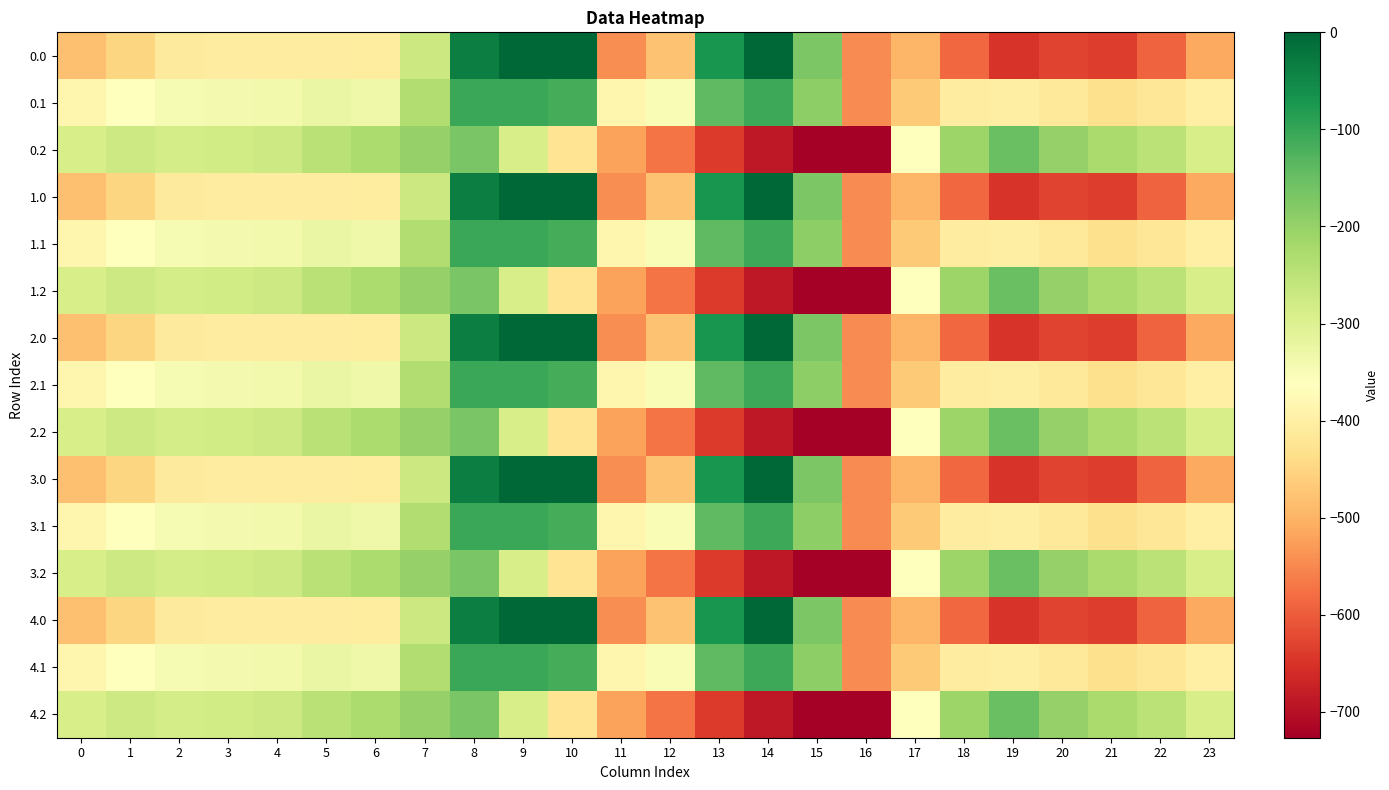

Reading right to left, transcribe all the data shown in this chart.

0.0: 23=-511.3	22=-592.3	21=-638.4	20=-629.9	19=-649.2	18=-586.7	17=-494.8	16=-545.4	15=-172.8	14=-0.3	13=-70.2	12=-477.2	11=-544.3	10=0.0	9=0.0	8=-35.0	7=-270.7	6=-408.0	5=-403.8	4=-404.9	3=-404.4	2=-410.3	1=-449.5	0=-482.0
0.1: 23=-399.4	22=-419.9	21=-432.4	20=-414.5	19=-400.2	18=-405.4	17=-466.6	16=-547.3	15=-190.4	14=-105.5	13=-141.2	12=-350.8	11=-384.7	10=-114.0	9=-104.8	8=-102.3	7=-234.9	6=-332.2	5=-325.7	4=-339.6	3=-342.7	2=-347.9	1=-361.1	0=-384.6
0.2: 23=-287.5	22=-247.4	21=-226.4	20=-199.2	19=-151.0	18=-210.0	17=-362.4	16=-726.6	15=-725.8	14=-687.4	13=-640.4	12=-571.2	11=-520.6	10=-423.5	9=-288.5	8=-169.5	7=-199.0	6=-228.8	5=-245.0	4=-274.4	3=-281.0	2=-285.5	1=-272.7	0=-287.1
1.0: 23=-511.3	22=-592.3	21=-638.4	20=-629.9	19=-649.2	18=-586.7	17=-494.8	16=-545.4	15=-172.8	14=-0.3	13=-70.2	12=-477.2	11=-544.3	10=0.0	9=0.0	8=-35.0	7=-270.7	6=-408.0	5=-403.8	4=-404.9	3=-404.4	2=-410.3	1=-449.5	0=-482.0
1.1: 23=-399.4	22=-419.9	21=-432.4	20=-414.5	19=-400.2	18=-405.4	17=-466.6	16=-547.3	15=-190.4	14=-105.5	13=-141.2	12=-350.8	11=-384.7	10=-114.0	9=-104.8	8=-102.3	7=-234.9	6=-332.2	5=-325.7	4=-339.6	3=-342.7	2=-347.9	1=-361.1	0=-384.6
1.2: 23=-287.5	22=-247.4	21=-226.4	20=-199.2	19=-151.0	18=-210.0	17=-362.4	16=-726.6	15=-725.8	14=-687.4	13=-640.4	12=-571.2	11=-520.6	10=-423.5	9=-288.5	8=-169.5	7=-199.0	6=-228.8	5=-245.0	4=-274.4	3=-281.0	2=-285.5	1=-272.7	0=-287.1
2.0: 23=-511.3	22=-592.3	21=-638.4	20=-629.9	19=-649.2	18=-586.7	17=-494.8	16=-545.4	15=-172.8	14=-0.3	13=-70.2	12=-477.2	11=-544.3	10=0.0	9=0.0	8=-35.0	7=-270.7	6=-408.0	5=-403.8	4=-404.9	3=-404.4	2=-410.3	1=-449.5	0=-482.0
2.1: 23=-399.4	22=-419.9	21=-432.4	20=-414.5	19=-400.2	18=-405.4	17=-466.6	16=-547.3	15=-190.4	14=-105.5	13=-141.2	12=-350.8	11=-384.7	10=-114.0	9=-104.8	8=-102.3	7=-234.9	6=-332.2	5=-325.7	4=-339.6	3=-342.7	2=-347.9	1=-361.1	0=-384.6
2.2: 23=-287.5	22=-247.4	21=-226.4	20=-199.2	19=-151.0	18=-210.0	17=-362.4	16=-726.6	15=-725.8	14=-687.4	13=-640.4	12=-571.2	11=-520.6	10=-423.5	9=-288.5	8=-169.5	7=-199.0	6=-228.8	5=-245.0	4=-274.4	3=-281.0	2=-285.5	1=-272.7	0=-287.1
3.0: 23=-511.3	22=-592.3	21=-638.4	20=-629.9	19=-649.2	18=-586.7	17=-494.8	16=-545.4	15=-172.8	14=-0.3	13=-70.2	12=-477.2	11=-544.3	10=0.0	9=0.0	8=-35.0	7=-270.7	6=-408.0	5=-403.8	4=-404.9	3=-404.4	2=-410.3	1=-449.5	0=-482.0
3.1: 23=-399.4	22=-419.9	21=-432.4	20=-414.5	19=-400.2	18=-405.4	17=-466.6	16=-547.3	15=-190.4	14=-105.5	13=-141.2	12=-350.8	11=-384.7	10=-114.0	9=-104.8	8=-102.3	7=-234.9	6=-332.2	5=-325.7	4=-339.6	3=-342.7	2=-347.9	1=-361.1	0=-384.6
3.2: 23=-287.5	22=-247.4	21=-226.4	20=-199.2	19=-151.0	18=-210.0	17=-362.4	16=-726.6	15=-725.8	14=-687.4	13=-640.4	12=-571.2	11=-520.6	10=-423.5	9=-288.5	8=-169.5	7=-199.0	6=-228.8	5=-245.0	4=-274.4	3=-281.0	2=-285.5	1=-272.7	0=-287.1
4.0: 23=-511.3	22=-592.3	21=-638.4	20=-629.9	19=-649.2	18=-586.7	17=-494.8	16=-545.4	15=-172.8	14=-0.3	13=-70.2	12=-477.2	11=-544.3	10=0.0	9=0.0	8=-35.0	7=-270.7	6=-408.0	5=-403.8	4=-404.9	3=-404.4	2=-410.3	1=-449.5	0=-482.0
4.1: 23=-399.4	22=-419.9	21=-432.4	20=-414.5	19=-400.2	18=-405.4	17=-466.6	16=-547.3	15=-190.4	14=-105.5	13=-141.2	12=-350.8	11=-384.7	10=-114.0	9=-104.8	8=-102.3	7=-234.9	6=-332.2	5=-325.7	4=-339.6	3=-342.7	2=-347.9	1=-361.1	0=-384.6
4.2: 23=-287.5	22=-247.4	21=-226.4	20=-199.2	19=-151.0	18=-210.0	17=-362.4	16=-726.6	15=-725.8	14=-687.4	13=-640.4	12=-571.2	11=-520.6	10=-423.5	9=-288.5	8=-169.5	7=-199.0	6=-228.8	5=-245.0	4=-274.4	3=-281.0	2=-285.5	1=-272.7	0=-287.1